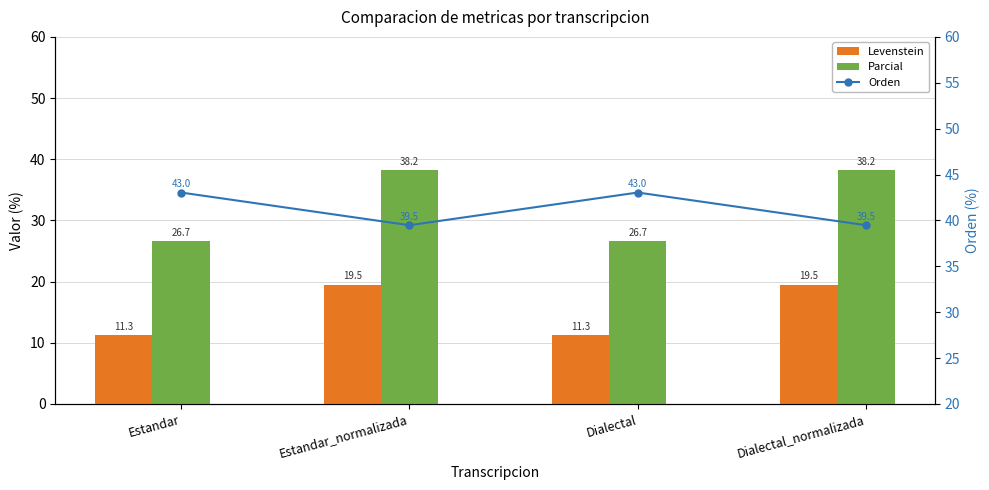

Reading left to right, list all the values displayed in this chart.

Levenstein: 11.3	19.5	11.3	19.5
Parcial: 26.7	38.2	26.7	38.2
Orden: 43.0	39.5	43.0	39.5